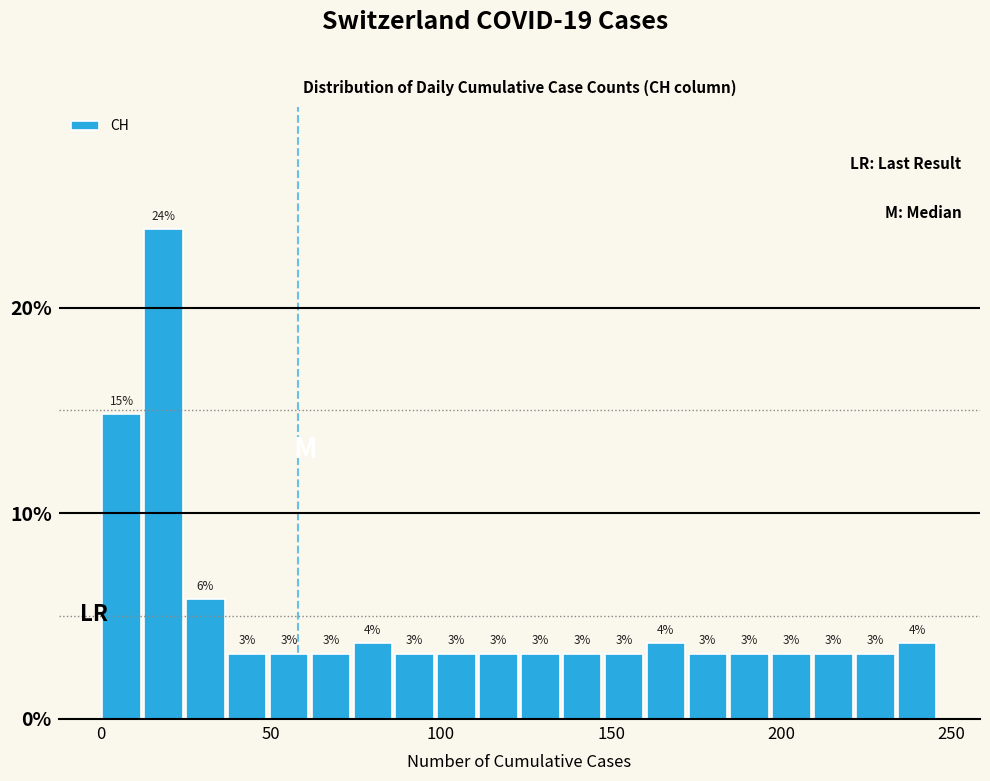

Around what value on the x-axis is the tallest bar? Give the approximate position of its centre, as read against the axis.

20